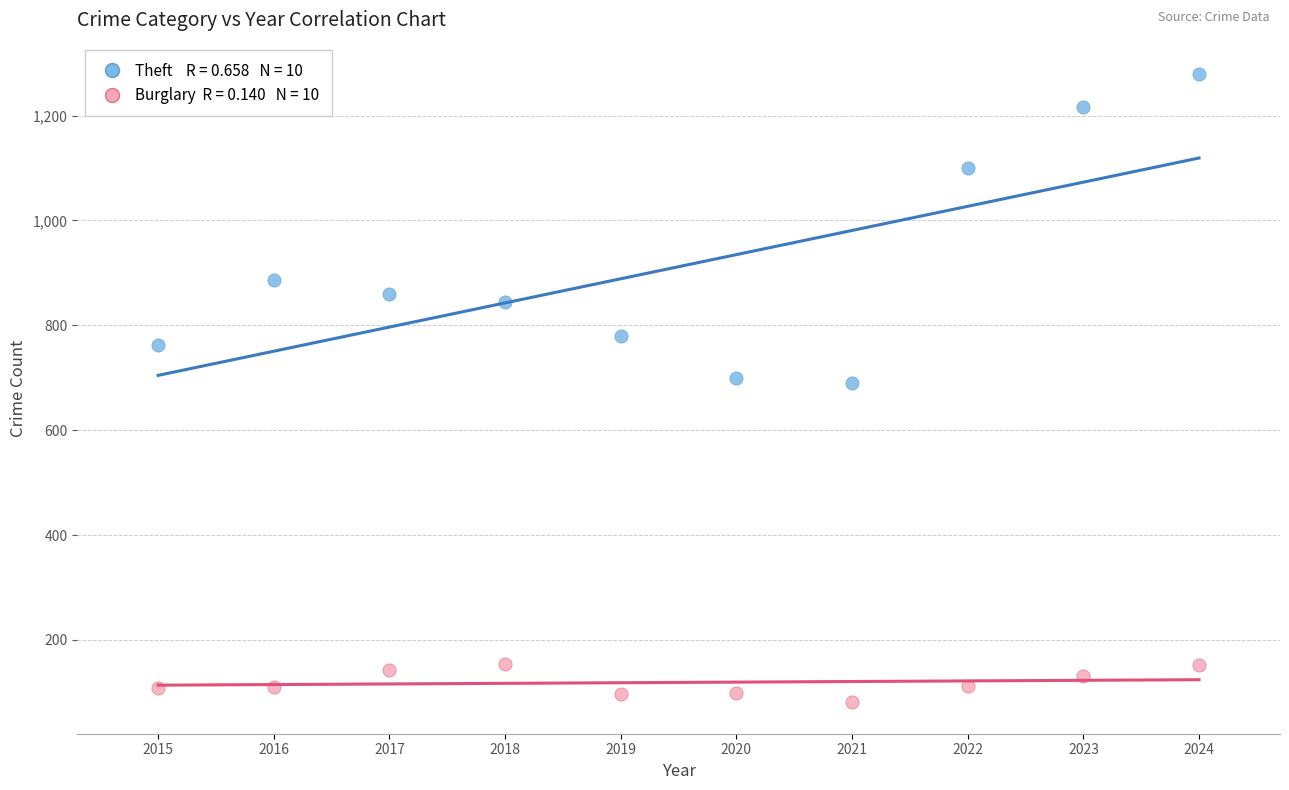

Across all data points, what is the range of X values (max minus min)?

9